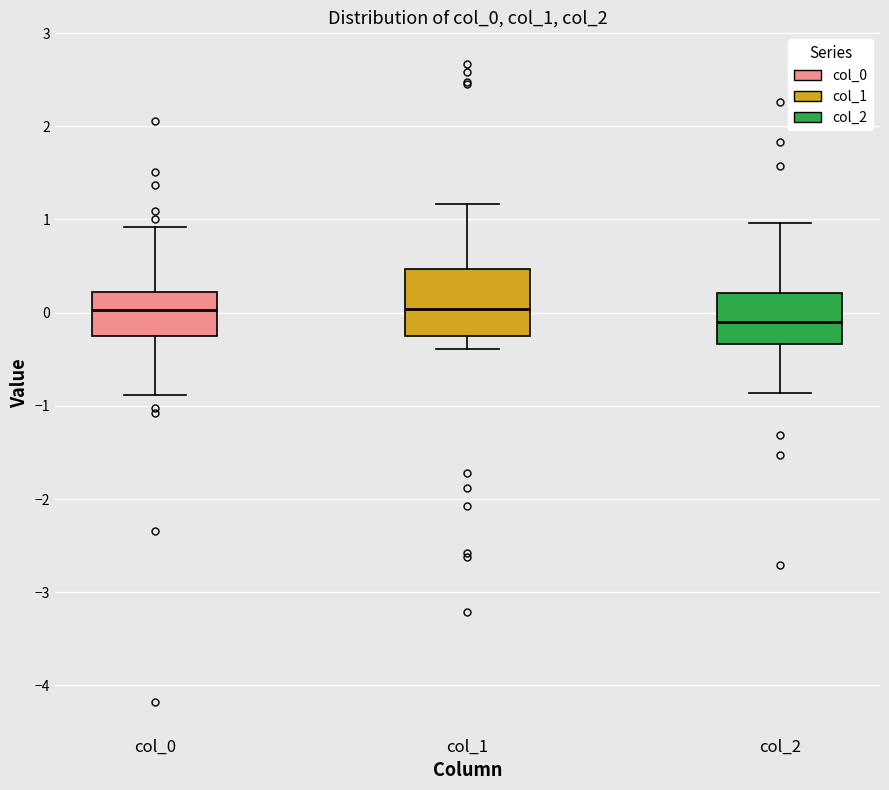

Where is the upper edge of the box for col_0 on the y-axis? The values are not printed on the chart, so give them approximately, as read against the axis.

0.2